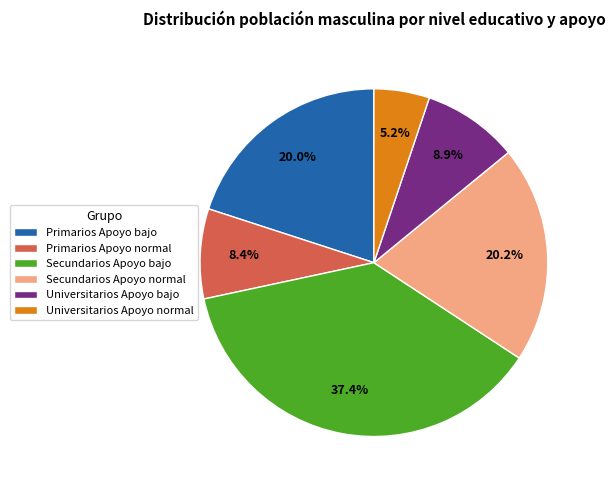

Is the sum of Universitarios Apoyo normal and Secundarios Apoyo bajo greater than half?

No